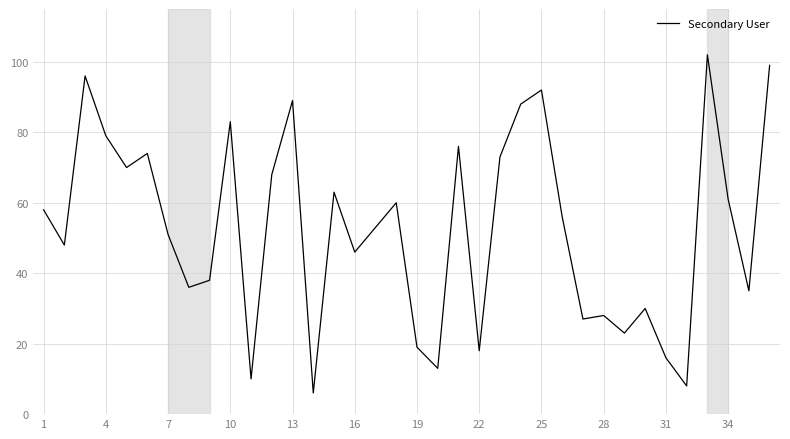

What is the difference between the maximum and minimum values?

96